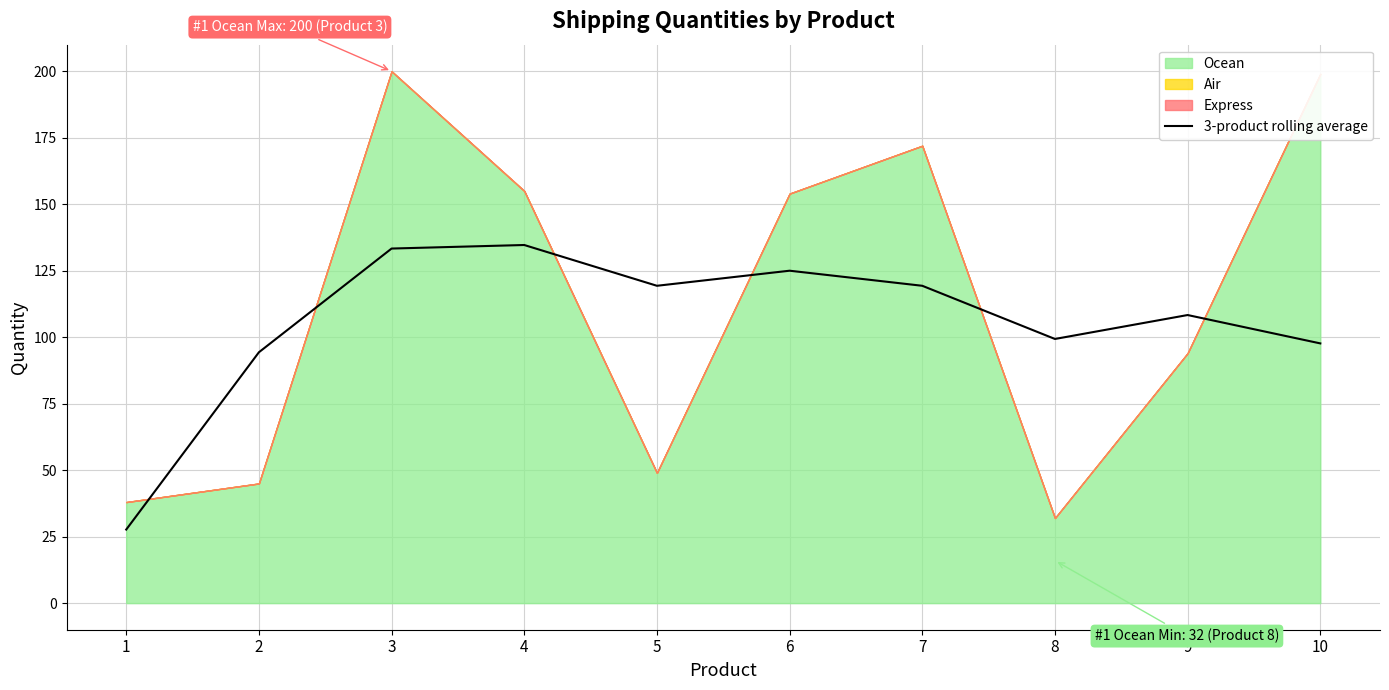

What is the minimum value for 3-product rolling average?

27.7